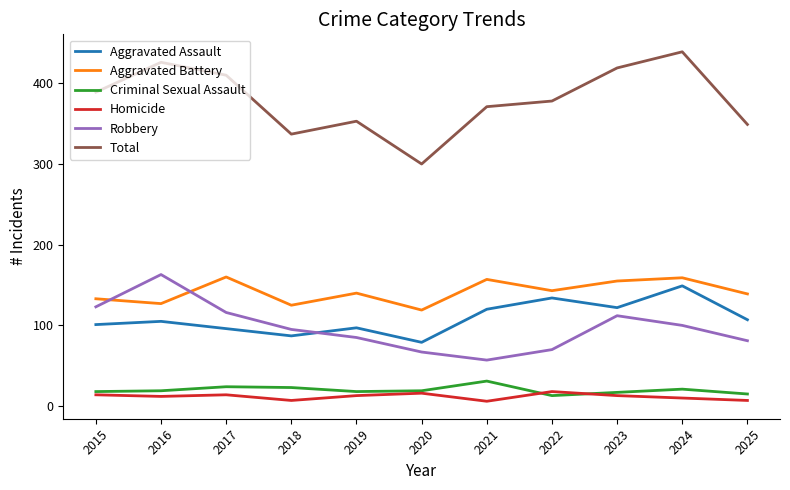

Which series has the largest range (max minus min)?

Total